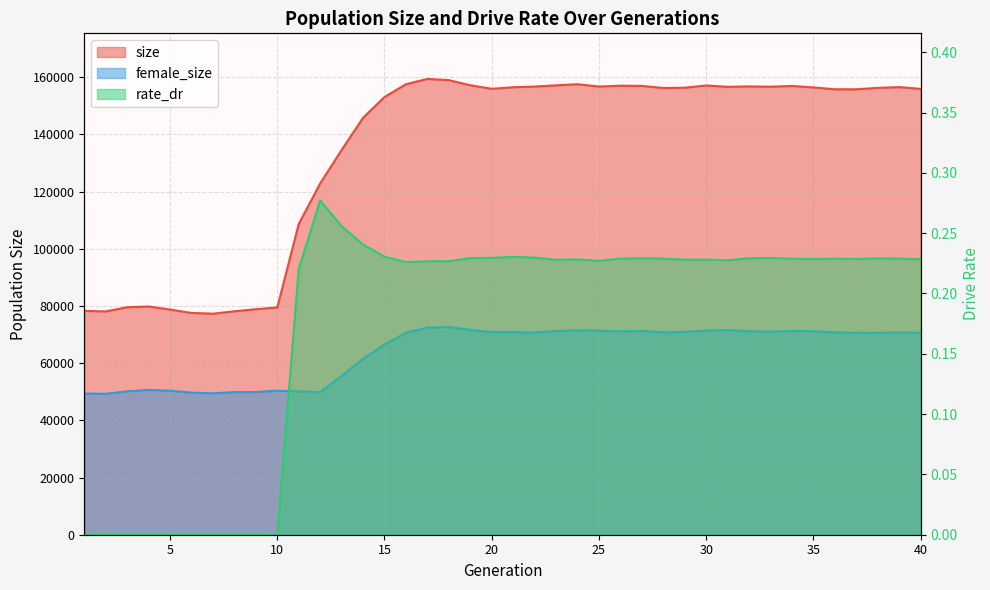

What is the sum of the size values at 25 and 39?

313275.0